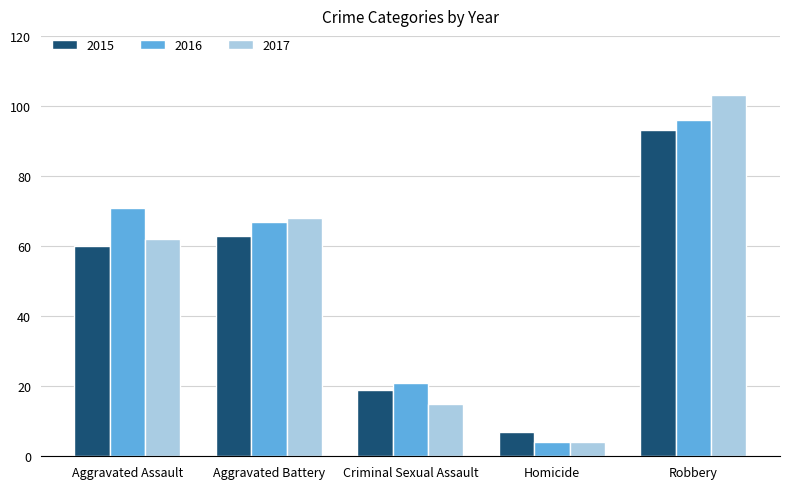

What is the difference between the maximum and minimum values in the 2017 series?

99